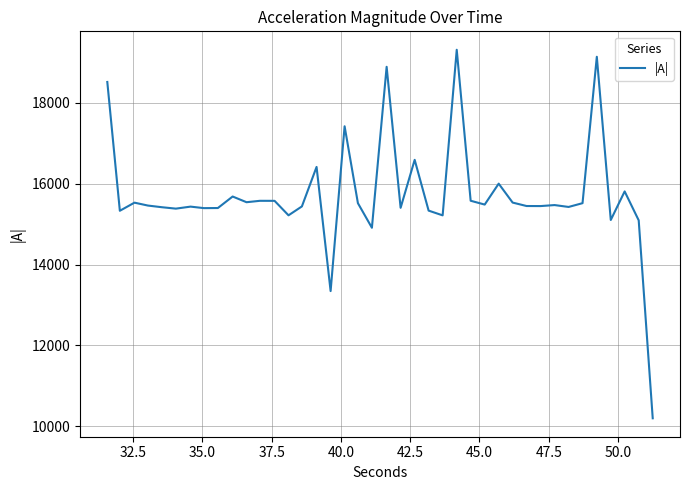

What is the minimum value shown in the chart?

10195.8